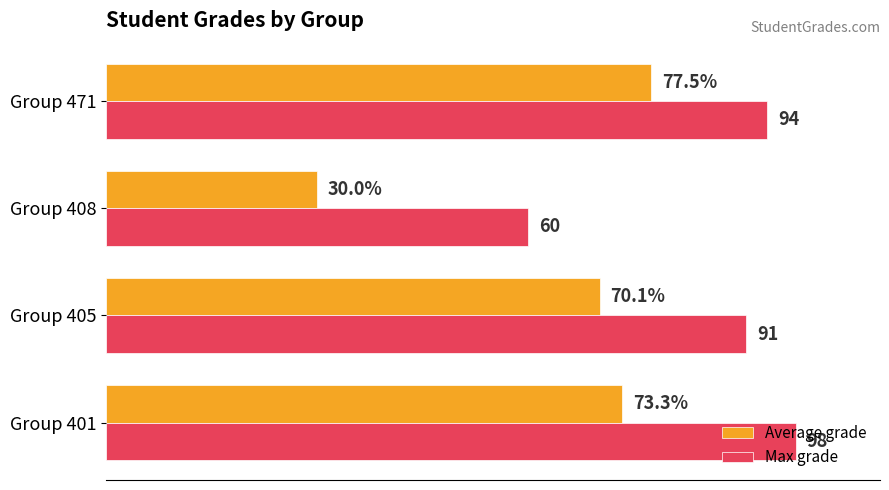

At which category does the chart reach its peak across all series?

Group 401